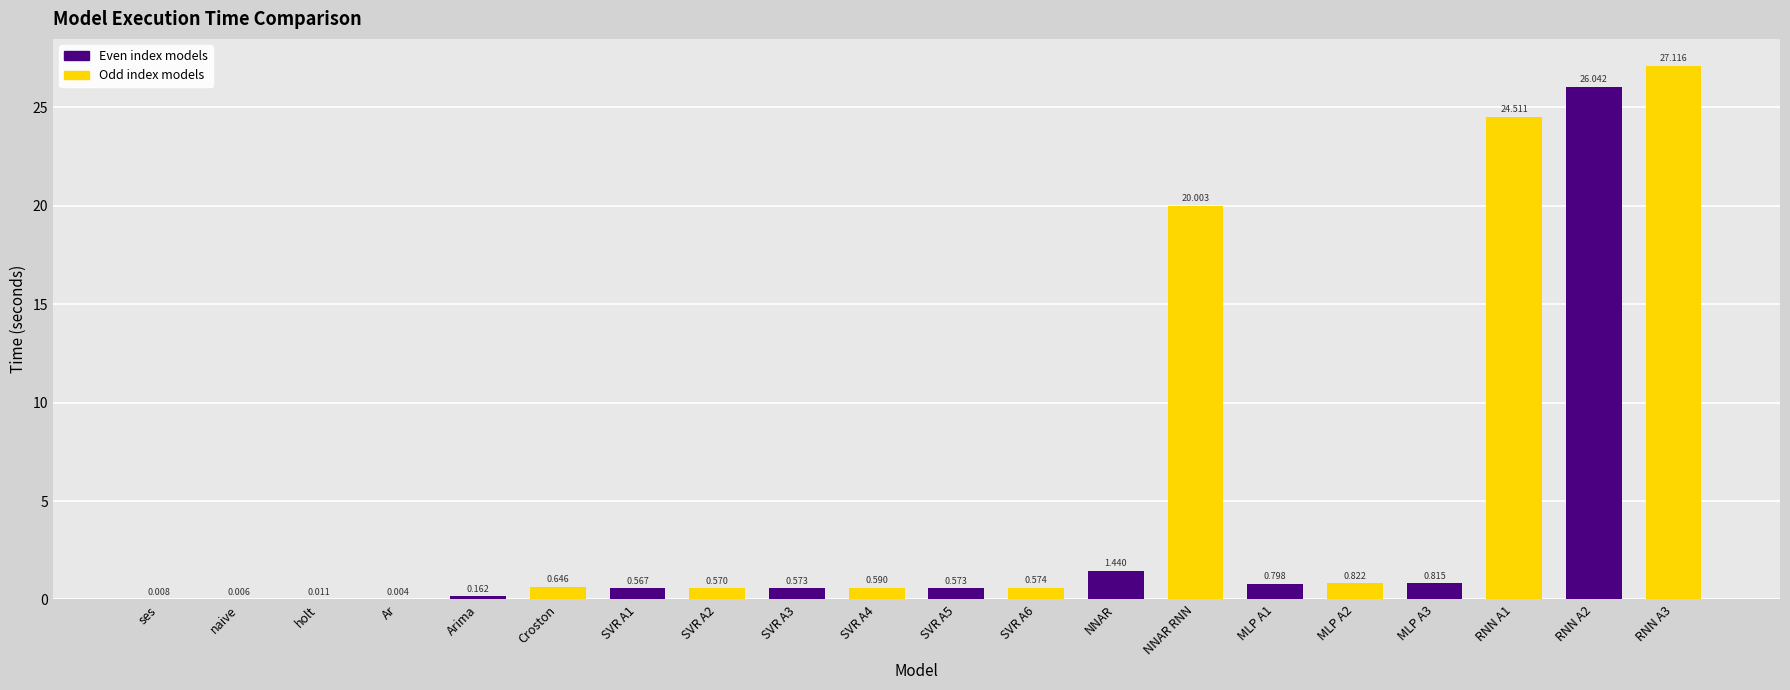

Are the bars horizontal?

No